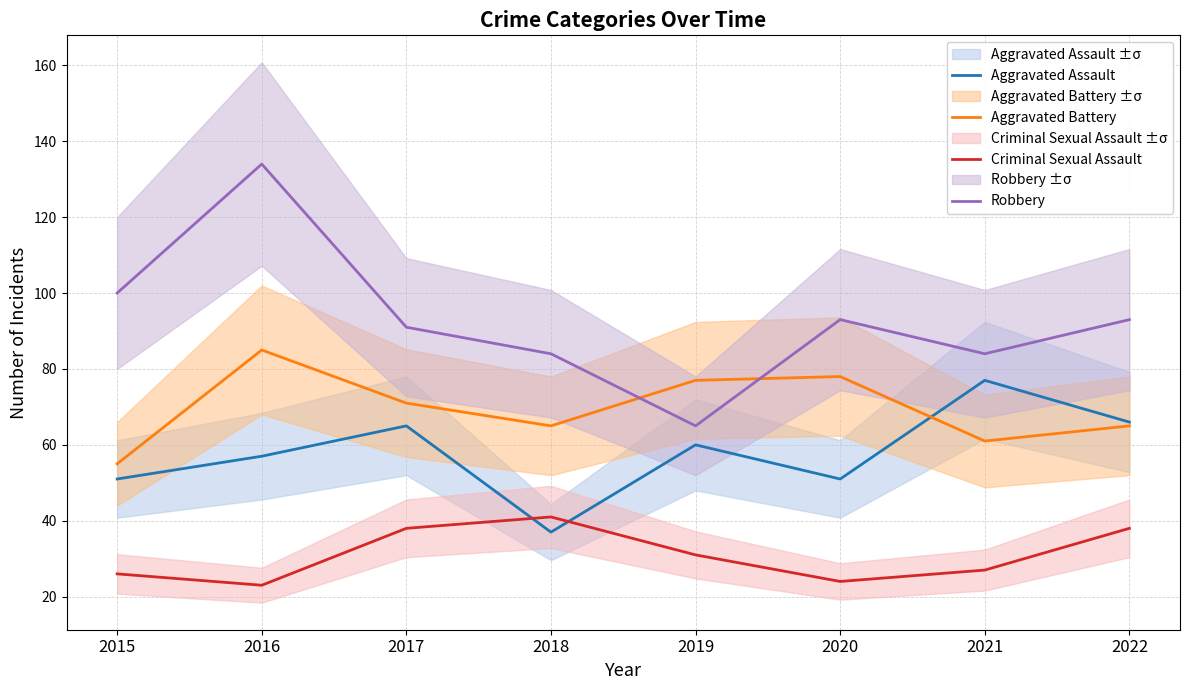

Reading right to left, extract all data points from this chart.

Aggravated Assault: 2022=66	2021=77	2020=51	2019=60	2018=37	2017=65	2016=57	2015=51
Aggravated Battery: 2022=65	2021=61	2020=78	2019=77	2018=65	2017=71	2016=85	2015=55
Criminal Sexual Assault: 2022=38	2021=27	2020=24	2019=31	2018=41	2017=38	2016=23	2015=26
Robbery: 2022=93	2021=84	2020=93	2019=65	2018=84	2017=91	2016=134	2015=100